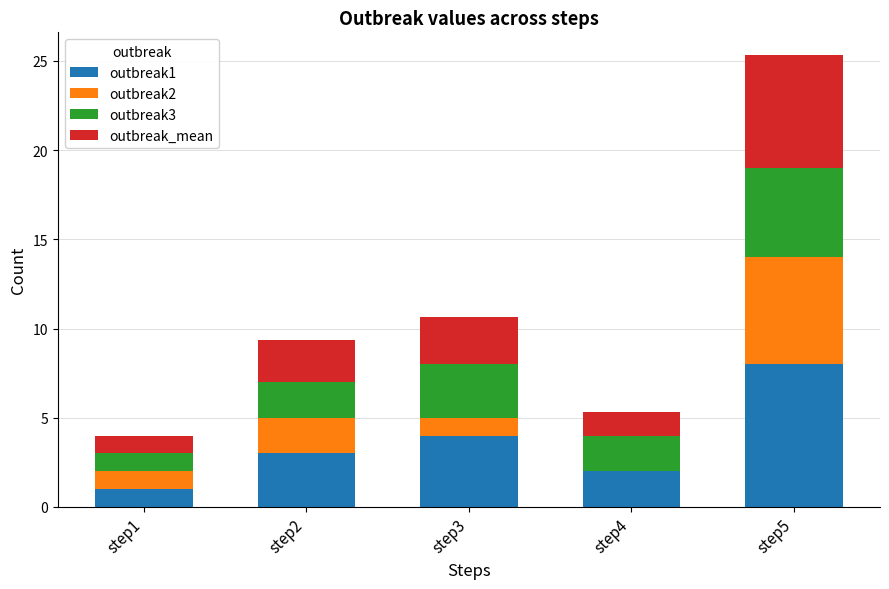

Are the bars grouped side by side (vs. stacked)?

No